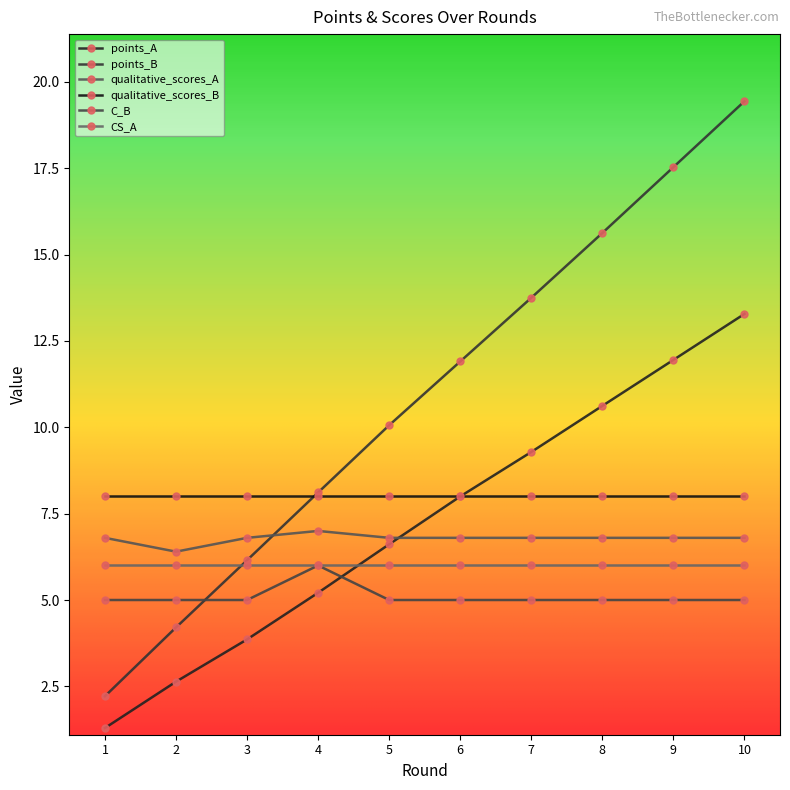

How many data points in points_A are less than 7?

5